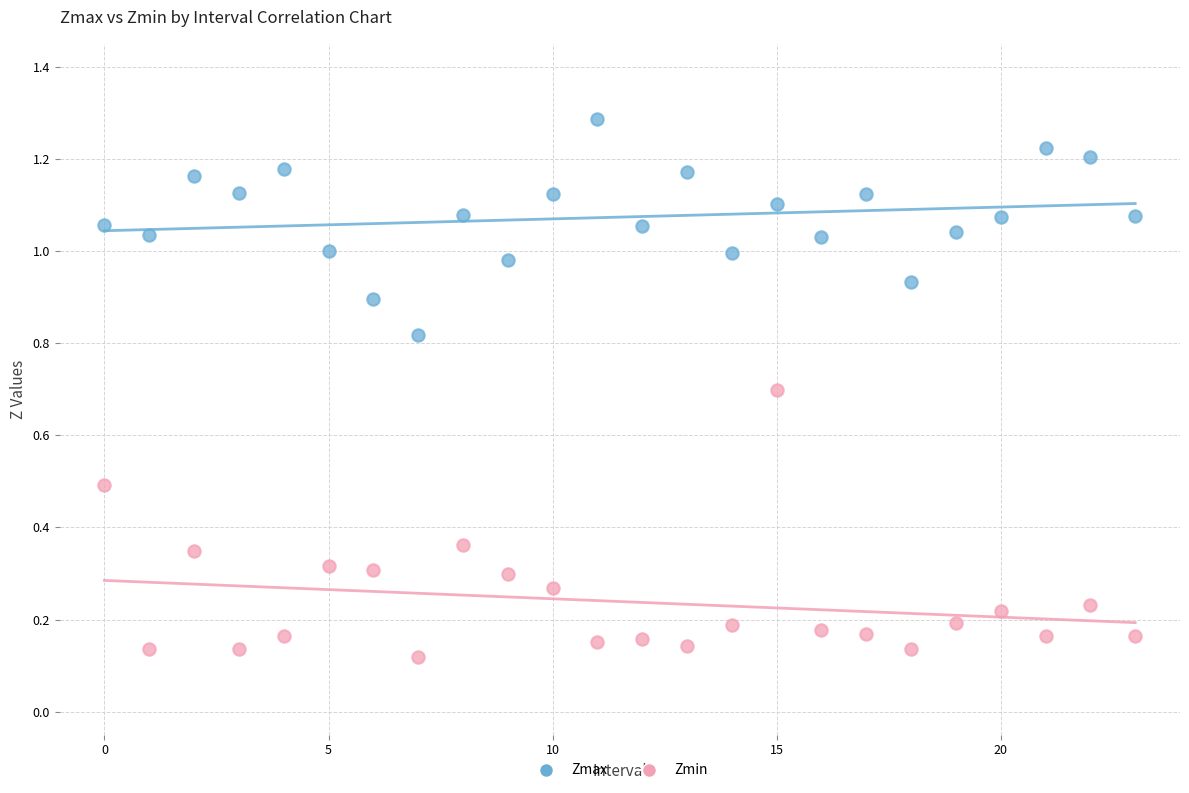

Which series contains the lowest Y value?

Zmin